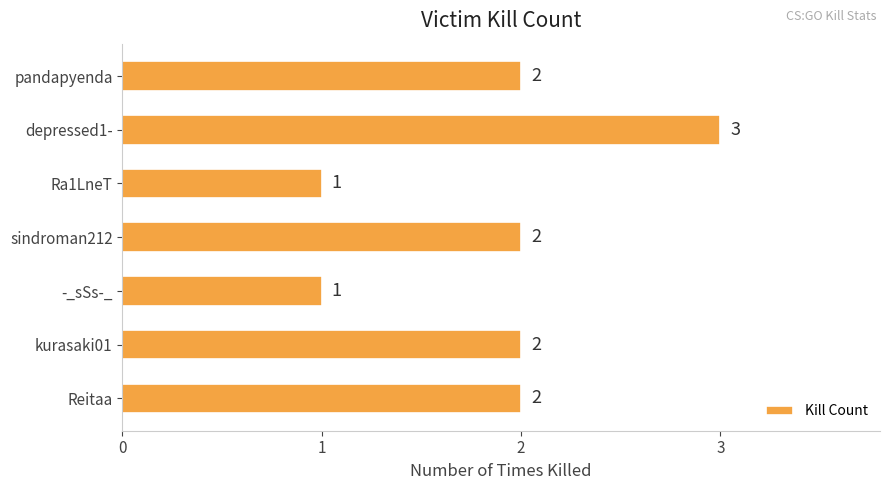

How many values are between 1 and 2?

6